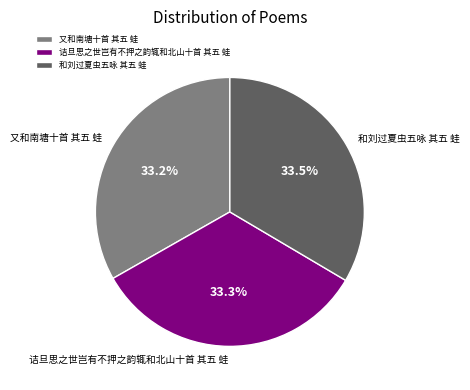

True or false: 又和南塘十首 其五 蛙 accounts for 27% of the total.

False